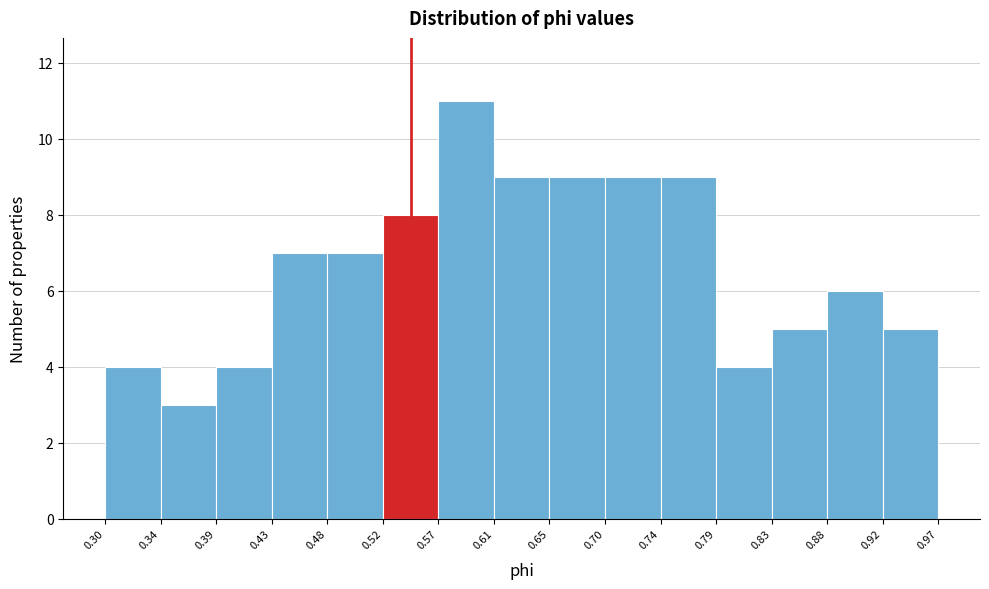

Reading left to right, transcribe this chart: for each bar, give the range it covers on the x-axis and its height. The values are not printed on the chart, so give them approximately, as read against the axis.

0.30 to 0.34: 4
0.34 to 0.39: 3
0.39 to 0.43: 4
0.43 to 0.48: 7
0.48 to 0.52: 7
0.52 to 0.57: 8
0.57 to 0.61: 11
0.61 to 0.65: 9
0.65 to 0.70: 9
0.70 to 0.74: 9
0.74 to 0.79: 9
0.79 to 0.83: 4
0.83 to 0.88: 5
0.88 to 0.92: 6
0.92 to 0.97: 5